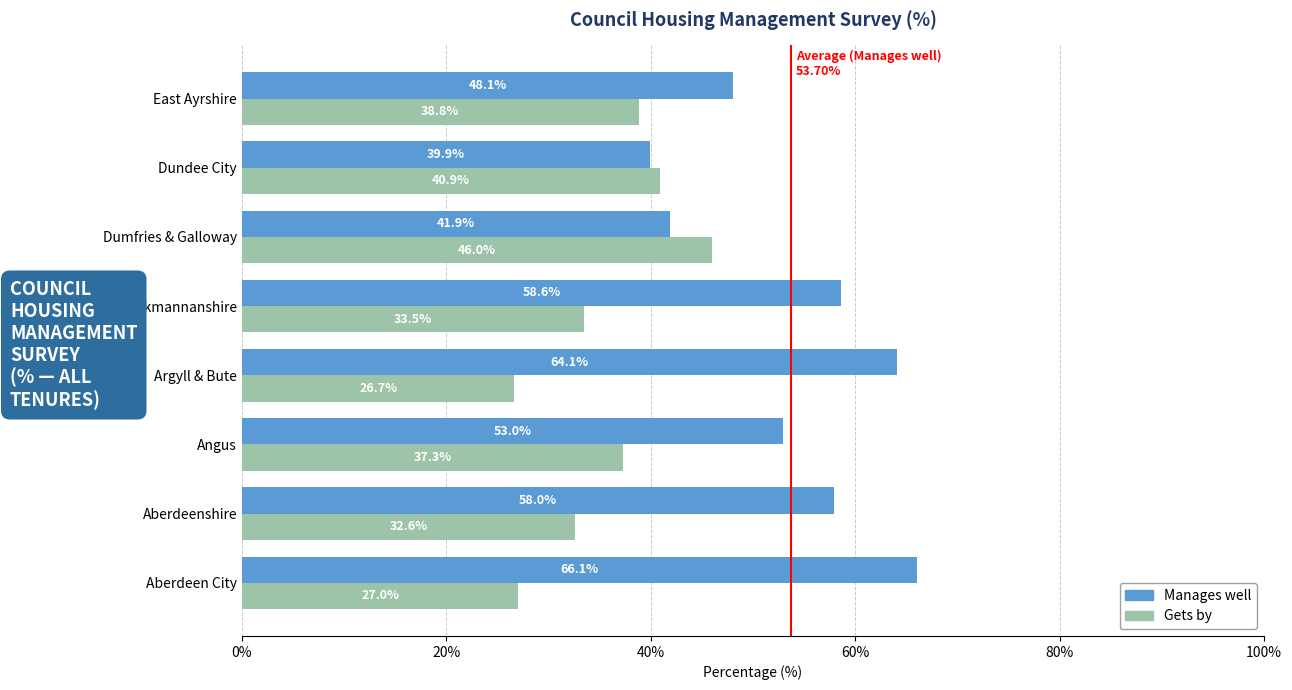

Rank the series by their maximum value, from lowest to highest.

Gets by, Manages well